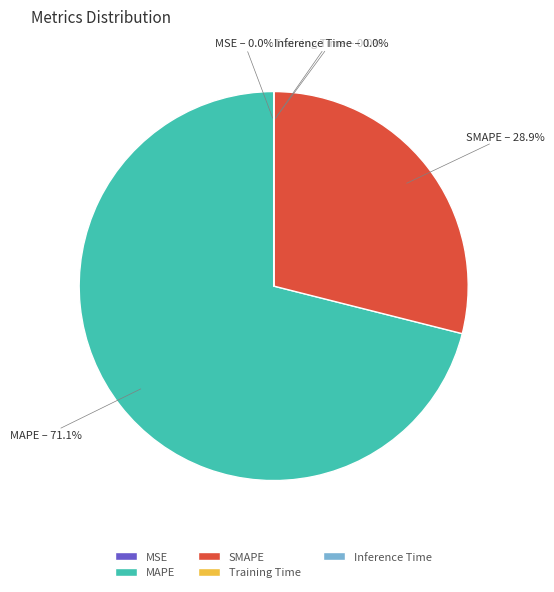

What percentage is NOT represented by MAPE?

28.9%